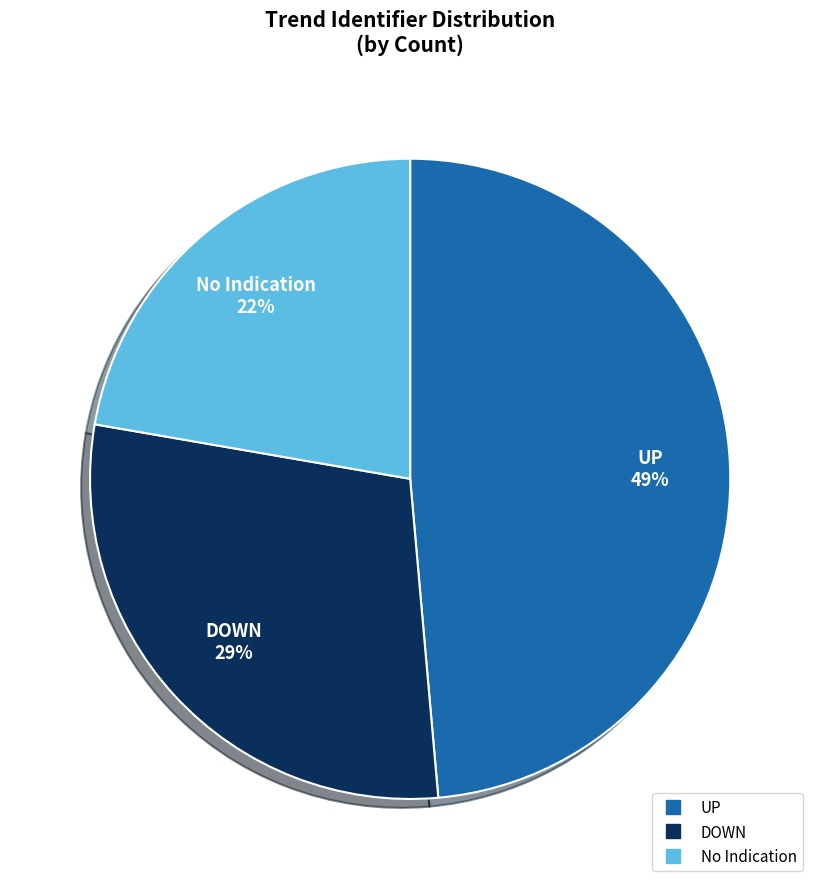

Is it true that UP is 40% of the pie?

False